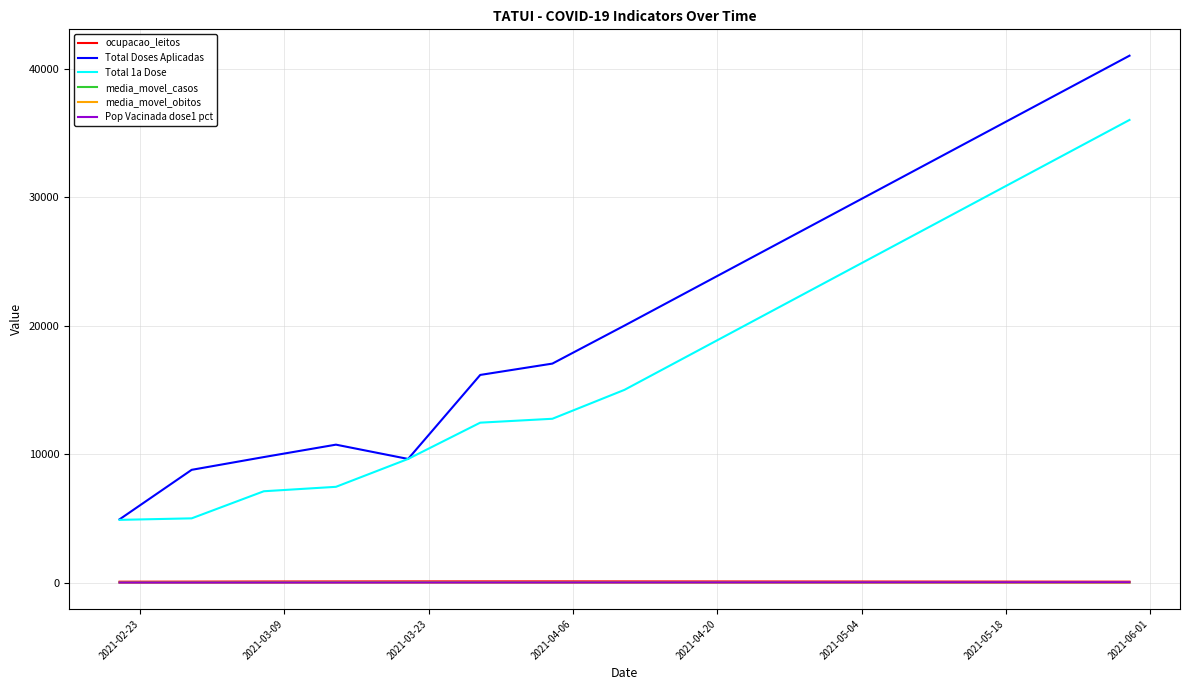

What is the difference between the second highest and second lowest values in the Total Doses Aplicadas series?

29225.0